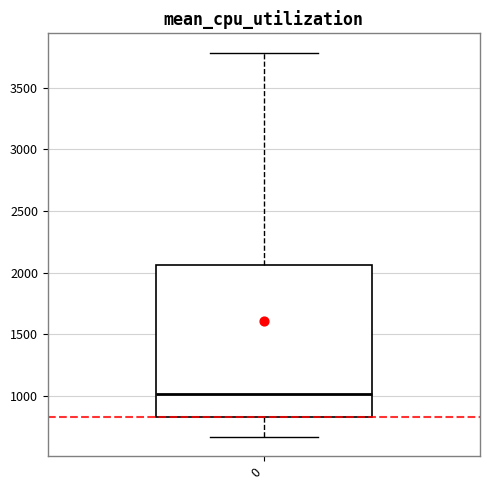

Read this box plot against the y-axis: the position of the median line, the range covered by the box, and the ends of both whiskers. The values are not printed on the chart, so give them approximately, as read against the axis.

median 1000, box 850 to 2050, whiskers 650 to 3800